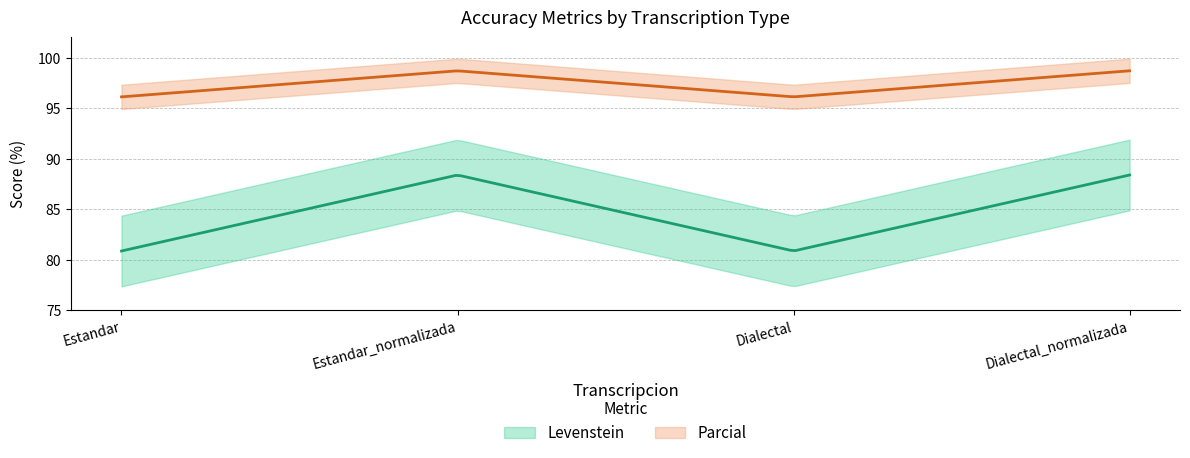

What is the maximum value for Levenstein?

88.4